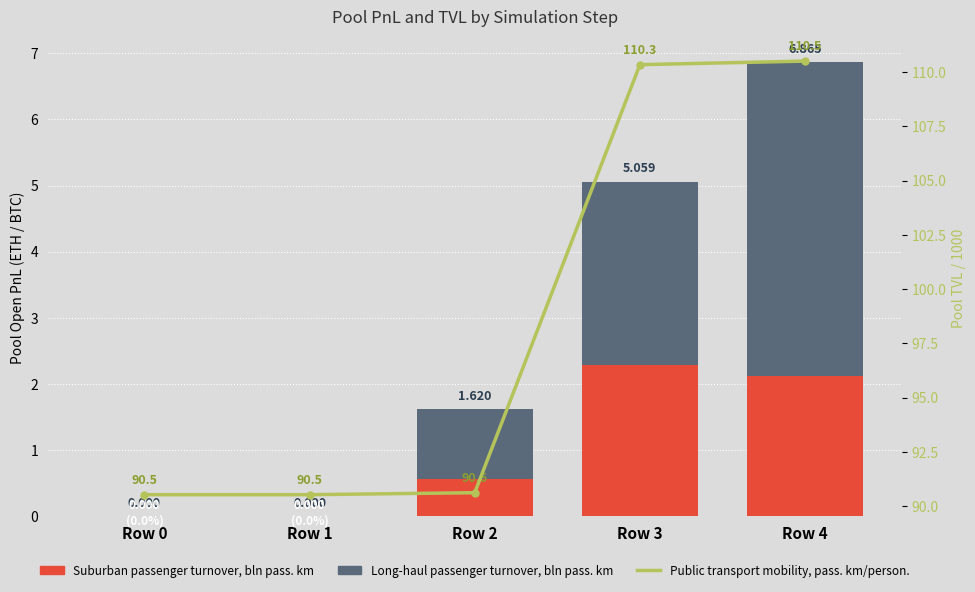

True or false: Public transport mobility, pass. km/person. has a value of 90.6 at Row 2.

True